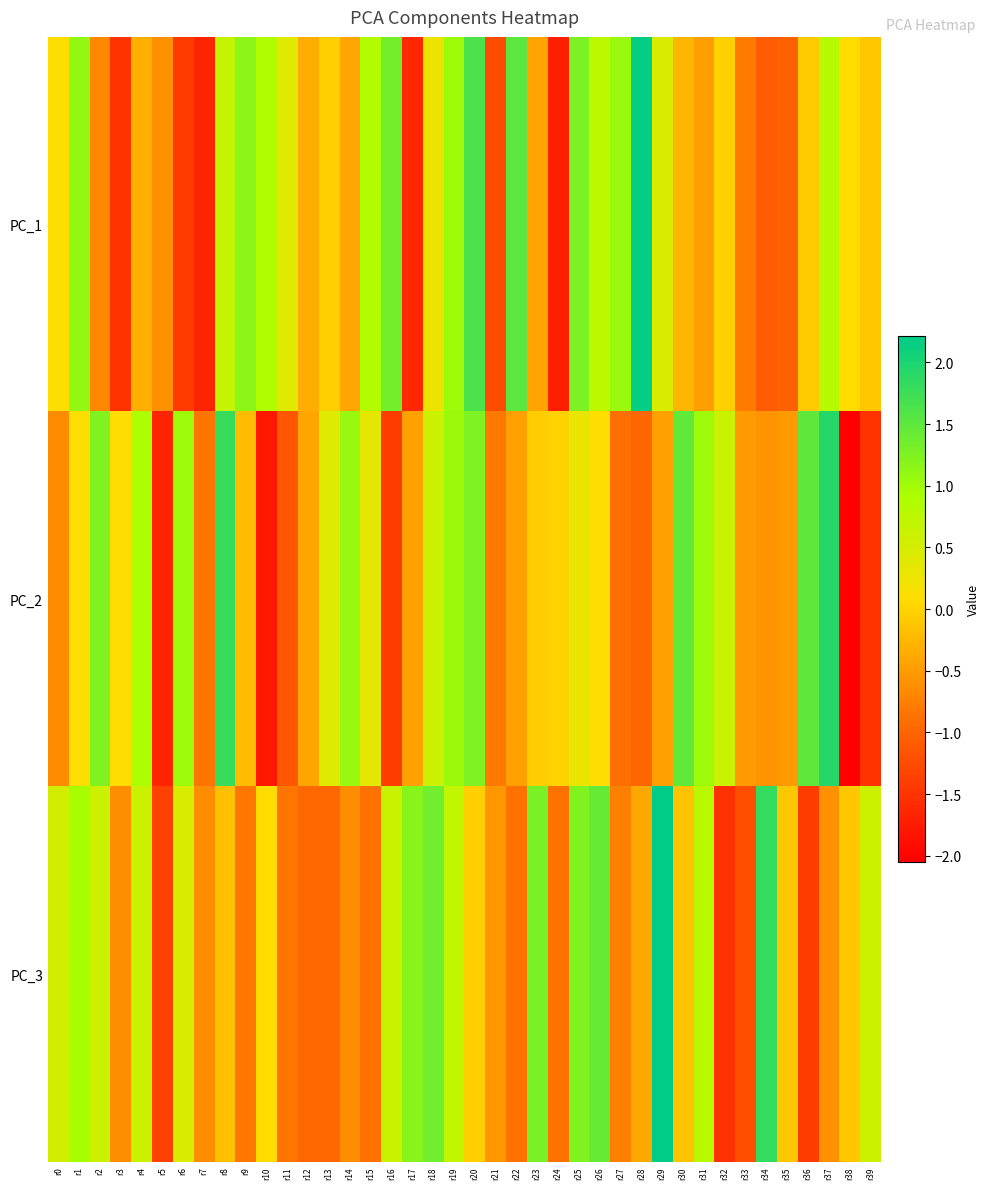

Reading right to left, transcribe all the data shown in this chart.

PC_1: r39=-0.1	r38=0.1	r37=0.8	r36=-0.1	r35=-1.0	r34=-1.1	r33=-0.8	r32=-0.0	r31=-0.5	r30=-0.3	r29=0.5	r28=2.2	r27=1.1	r26=0.7	r25=1.3	r24=-1.7	r23=-0.4	r22=1.5	r21=-1.2	r20=1.6	r19=1.0	r18=0.3	r17=-1.6	r16=1.3	r15=0.8	r14=-0.4	r13=-0.0	r12=-0.4	r11=0.4	r10=0.9	r9=1.2	r8=0.7	r7=-1.7	r6=-1.4	r5=-0.6	r4=-0.3	r3=-1.5	r2=-0.7	r1=1.1	r0=0.1
PC_2: r39=-1.5	r38=-2.1	r37=1.9	r36=1.5	r35=-0.5	r34=-0.6	r33=-0.5	r32=0.6	r31=1.0	r30=1.5	r29=-0.4	r28=-1.0	r27=-0.9	r26=0.1	r25=0.3	r24=-0.0	r23=-0.1	r22=-0.5	r21=-0.8	r20=1.3	r19=1.0	r18=0.6	r17=-0.4	r16=-1.4	r15=0.3	r14=1.1	r13=0.4	r12=-0.4	r11=-1.1	r10=-1.8	r9=-0.2	r8=1.8	r7=-0.8	r6=1.0	r5=-1.7	r4=0.9	r3=0.1	r2=1.2	r1=0.1	r0=-0.6
PC_3: r39=0.6	r38=-0.1	r37=-0.6	r36=-1.4	r35=-0.1	r34=1.8	r33=-1.2	r32=-1.5	r31=0.8	r30=-0.1	r29=2.2	r28=-0.4	r27=-0.7	r26=1.4	r25=1.2	r24=-0.9	r23=1.3	r22=-0.9	r21=-0.5	r20=-0.0	r19=0.7	r18=1.4	r17=1.2	r16=0.6	r15=-0.9	r14=-0.6	r13=-1.0	r12=-1.0	r11=-0.8	r10=0.1	r9=-0.8	r8=-0.2	r7=-0.6	r6=0.5	r5=-1.4	r4=0.6	r3=-0.6	r2=0.6	r1=0.9	r0=0.5